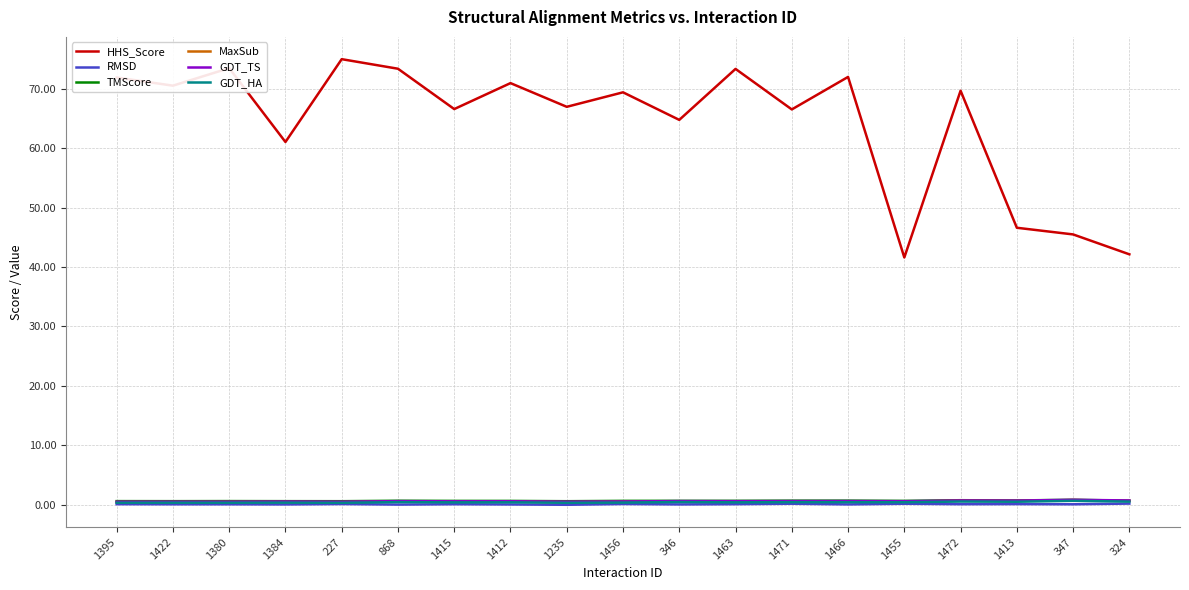

What is the total value across all series at 227?

76.9